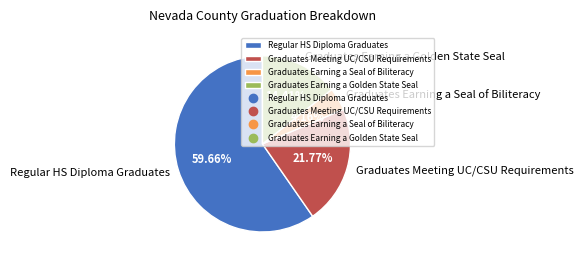

Approximately how many times larger is the value at Graduates Meeting UC/CSU Requirements compared to Regular HS Diploma Graduates?

0.4